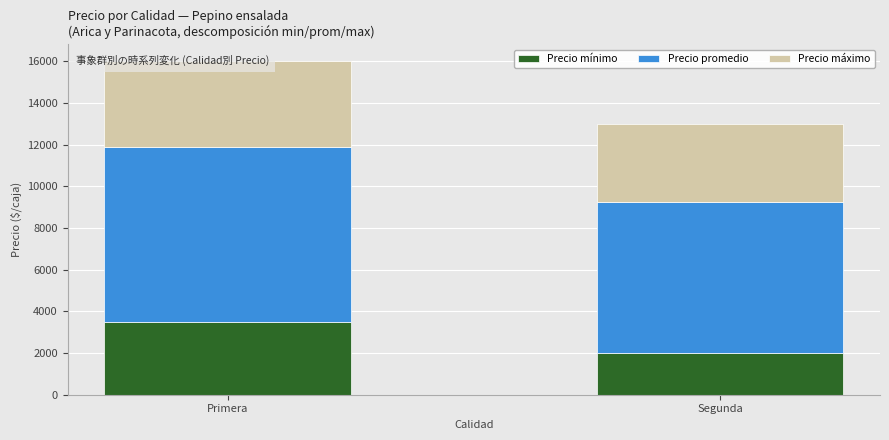

True or false: Precio máximo has a value of 2181 at Segunda.

False